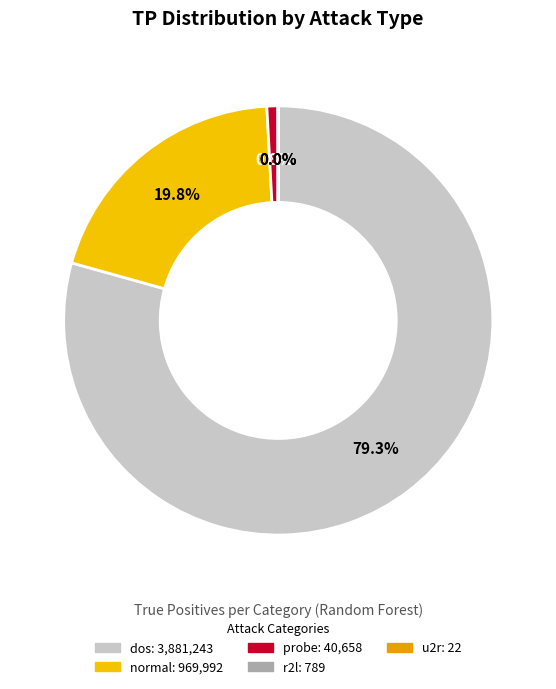

Combined, do probe and r2l account for over 50%?

No